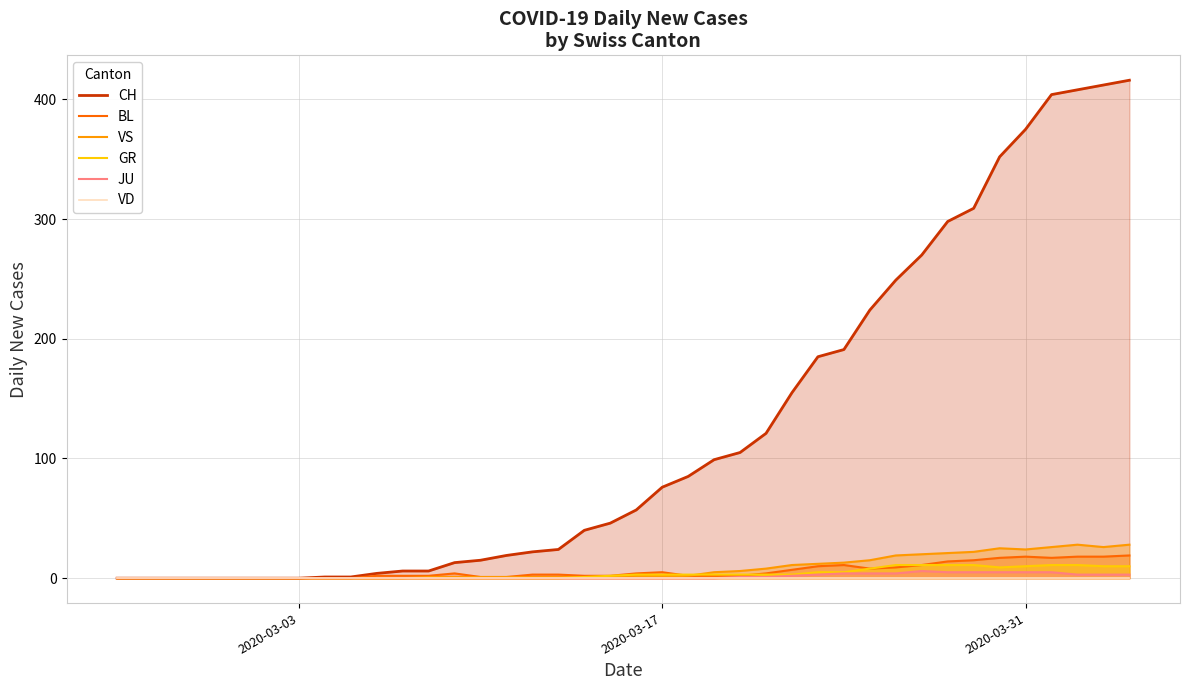

What is the difference between the maximum and minimum values in the JU series?

6